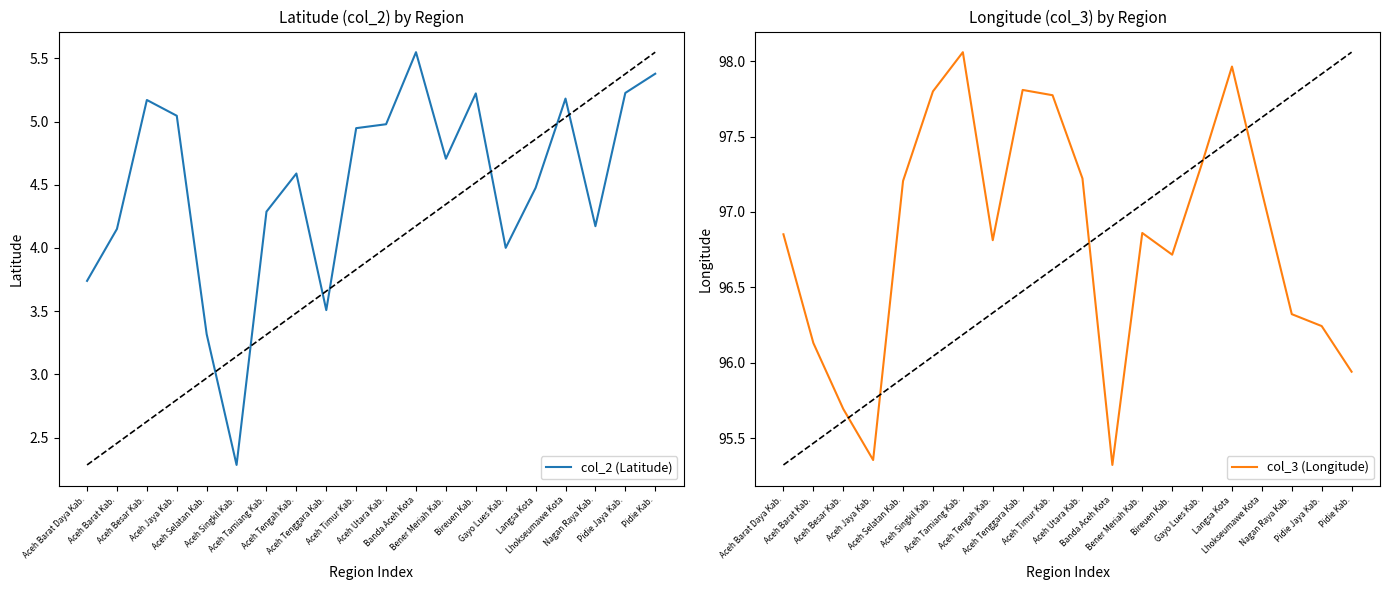

At which label does col_3 (Longitude) first exceed 96?

Aceh Barat Daya Kab.